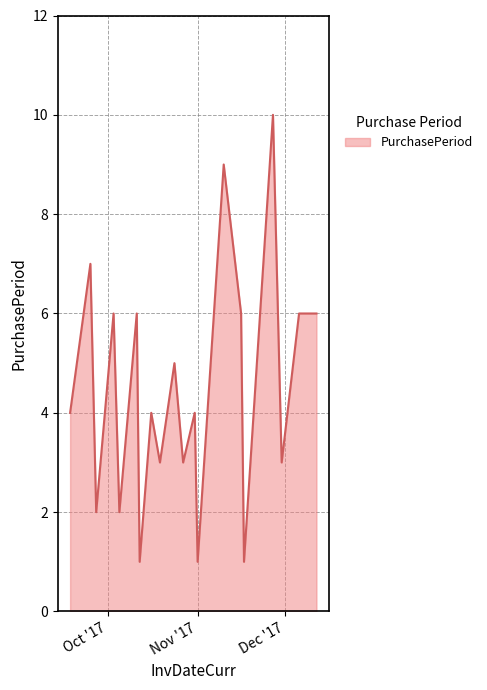

What is the difference between the maximum and minimum values?

9